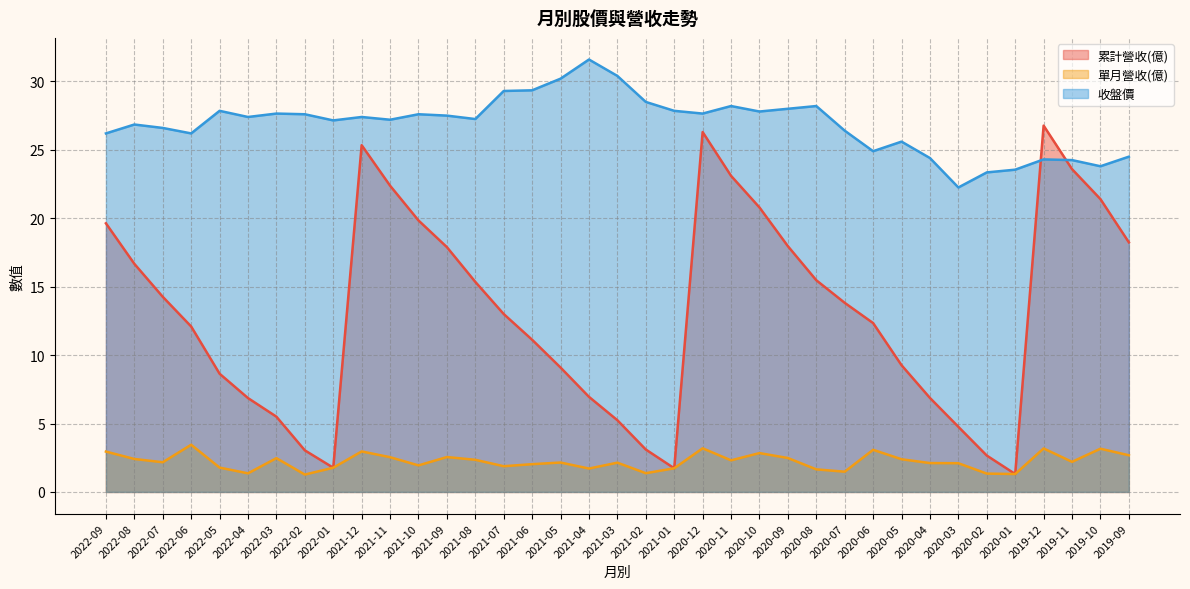

How many data points does each series have?

37